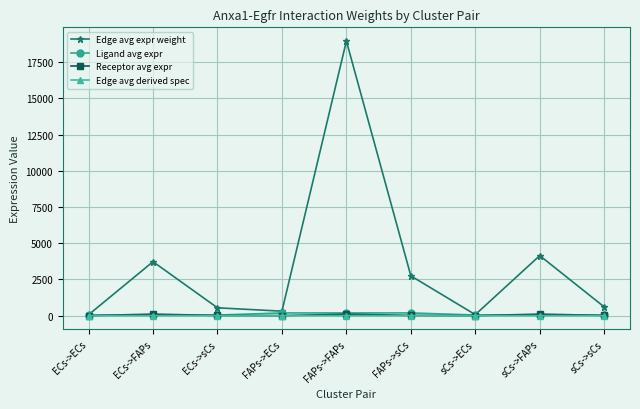

At which category is the sum across all series the highest?

FAPs->FAPs